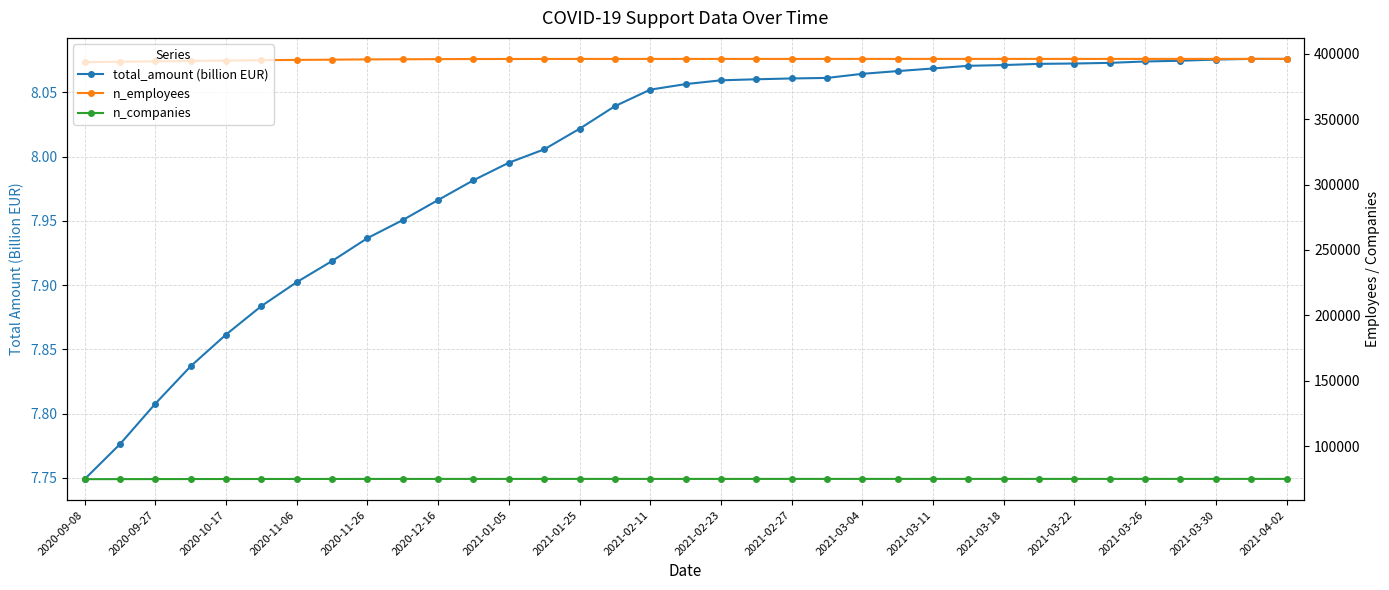

What is the average value of the n_employees series?

395608.5